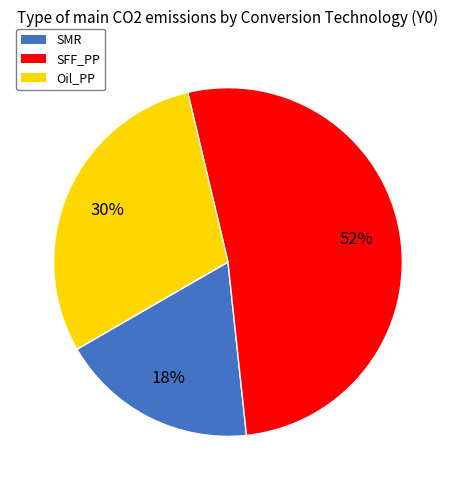

What percentage is the Oil_PP slice, to the nearest percent?

30%